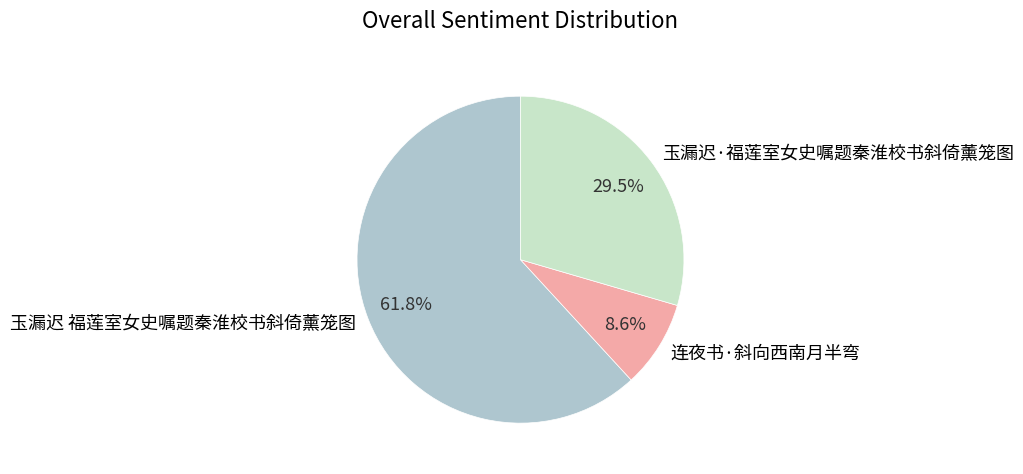

What is the ratio of the value at 玉漏迟 福莲室女史嘱题秦淮校书斜倚薰笼图 to the value at 玉漏迟·福莲室女史嘱题秦淮校书斜倚薰笼图?

2.1